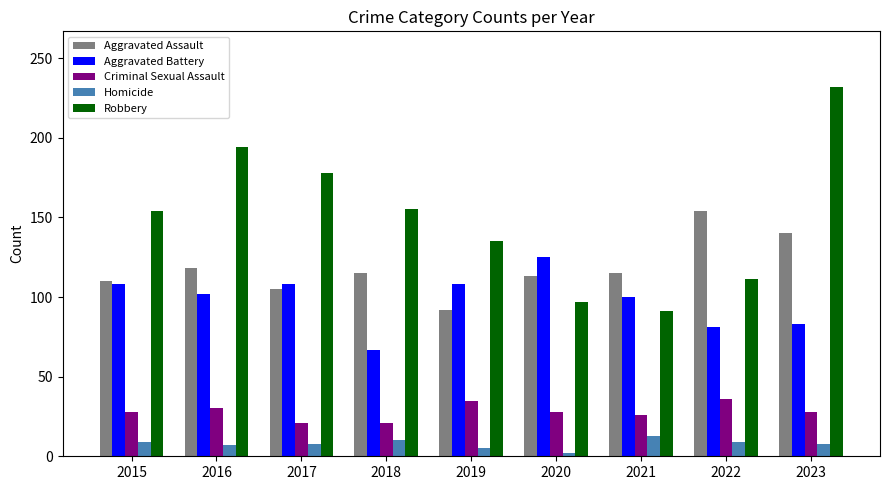

What is the value of the Homicide bar at the 8th from the left?

9